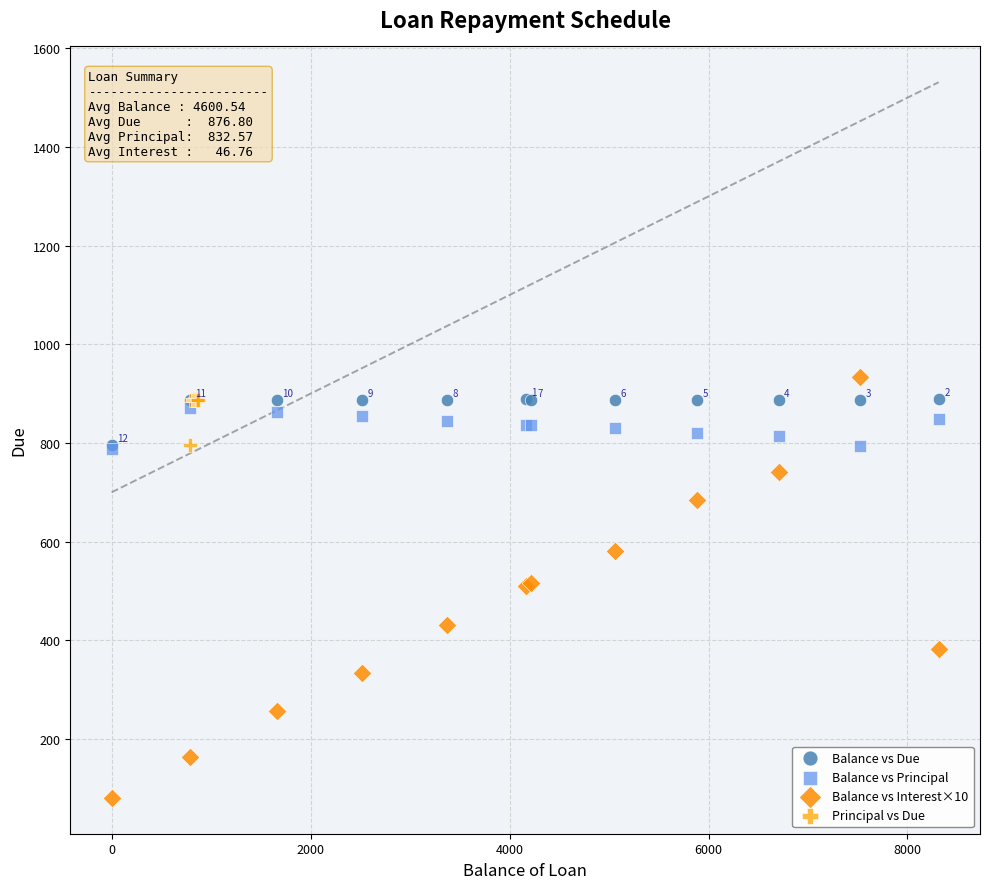

Which series has the widest spread of Y values?

Balance vs Interest×10